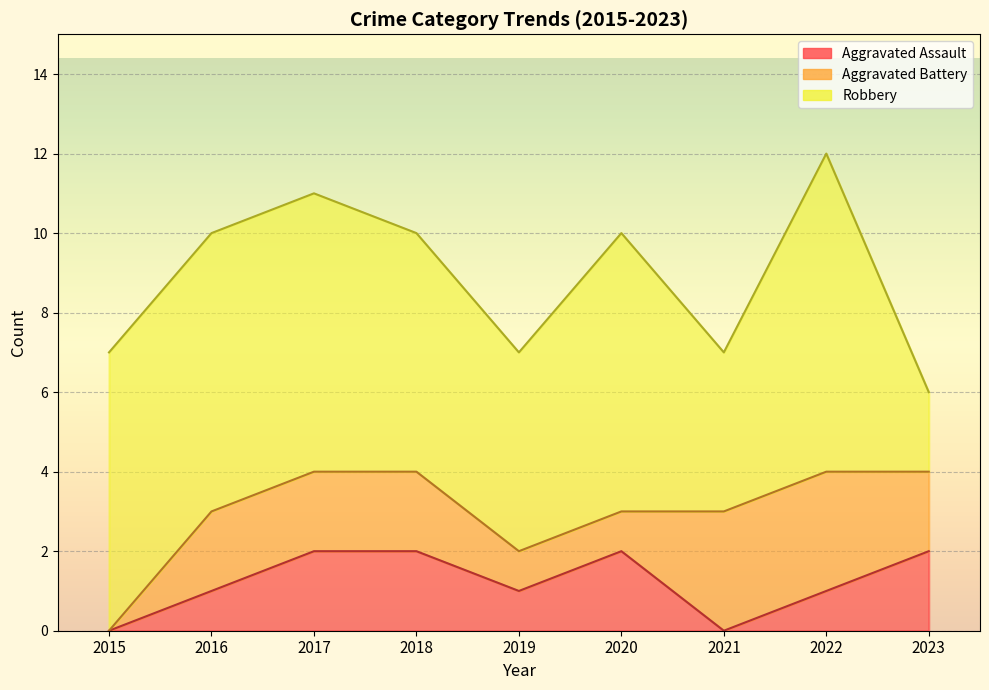

Which series has the widest spread of values?

Robbery